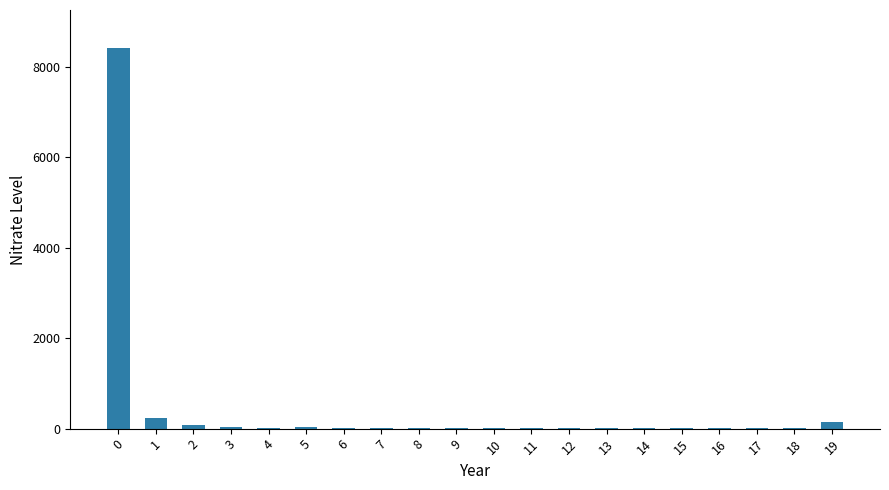

Are the bars horizontal?

No